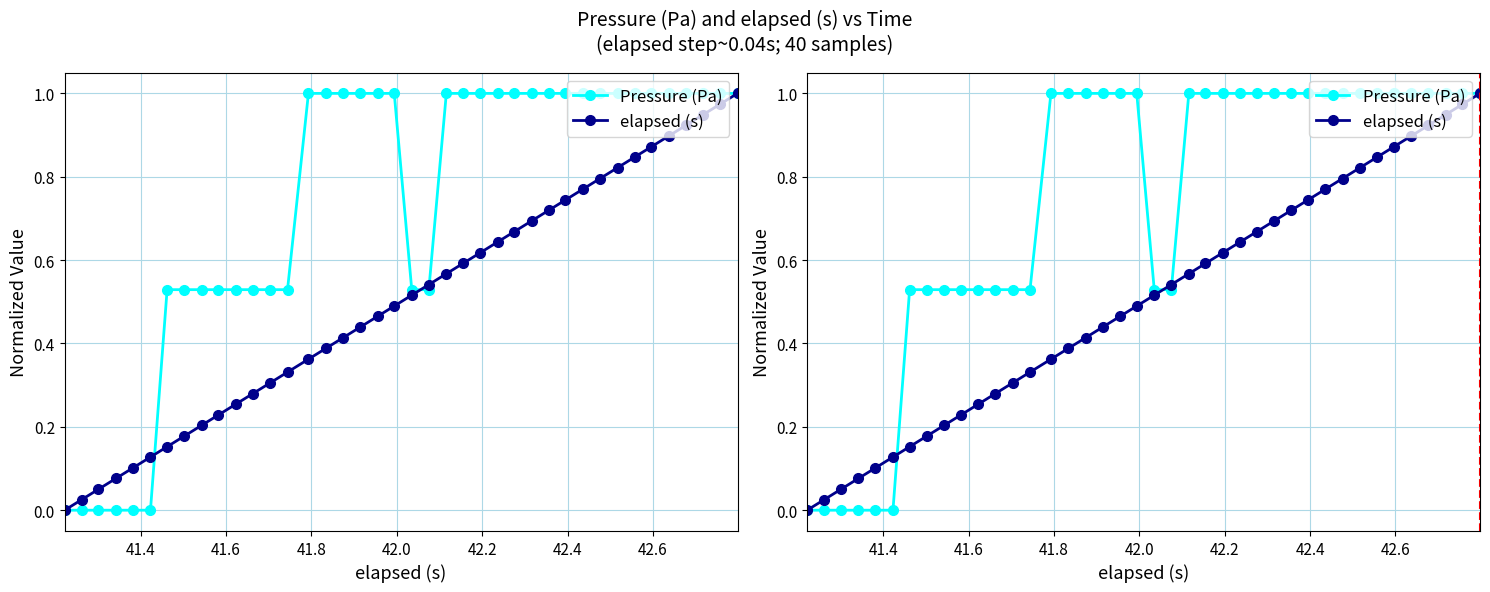

How many times do Pressure (Pa) and elapsed (s) cross each other?

3